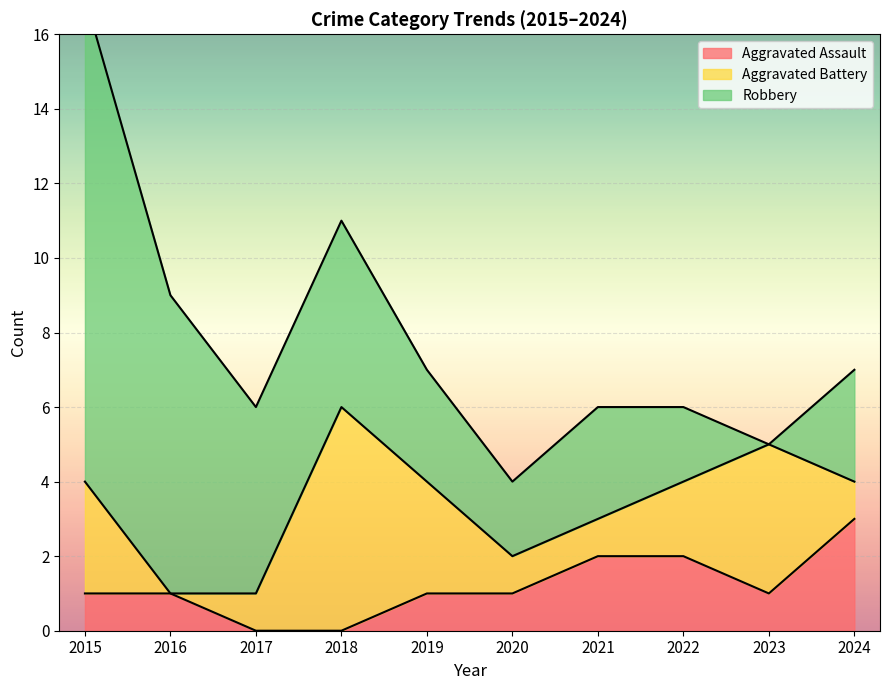

Reading left to right, what are all the values shown in this chart?

Aggravated Assault: 1	1	0	0	1	1	2	2	1	3
Aggravated Battery: 3	0	1	6	3	1	1	2	4	1
Robbery: 13	8	5	5	3	2	3	2	0	3